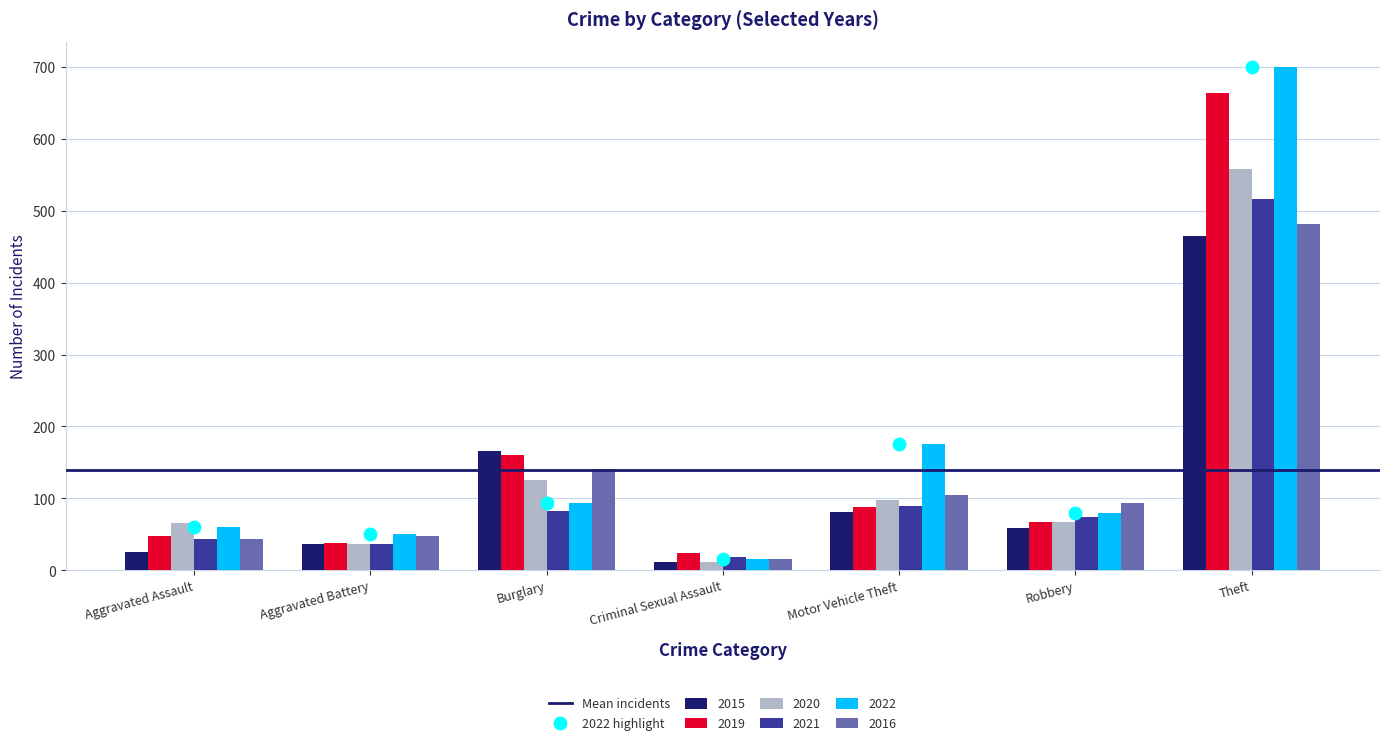

The value of 2016 at Motor Vehicle Theft is 105. True or false?

True